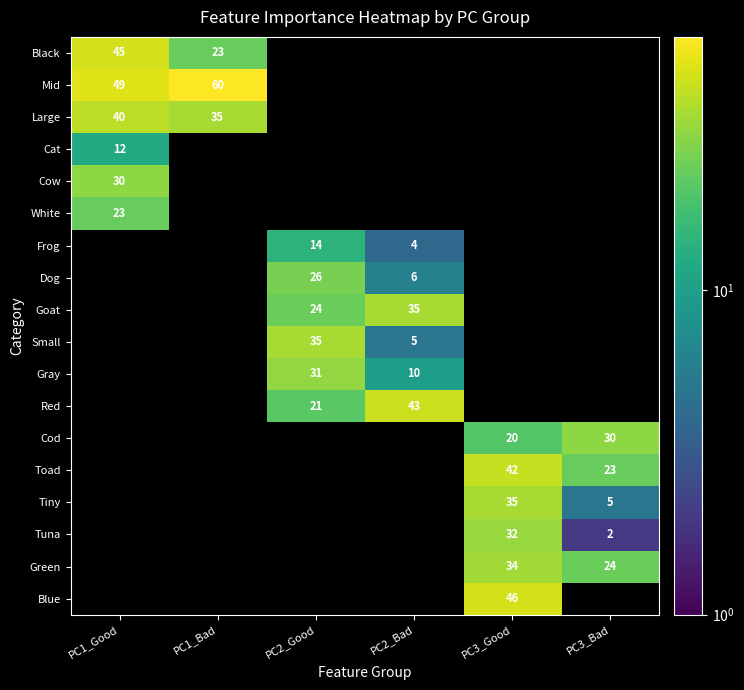

How many positive values does the Mid series have?

2